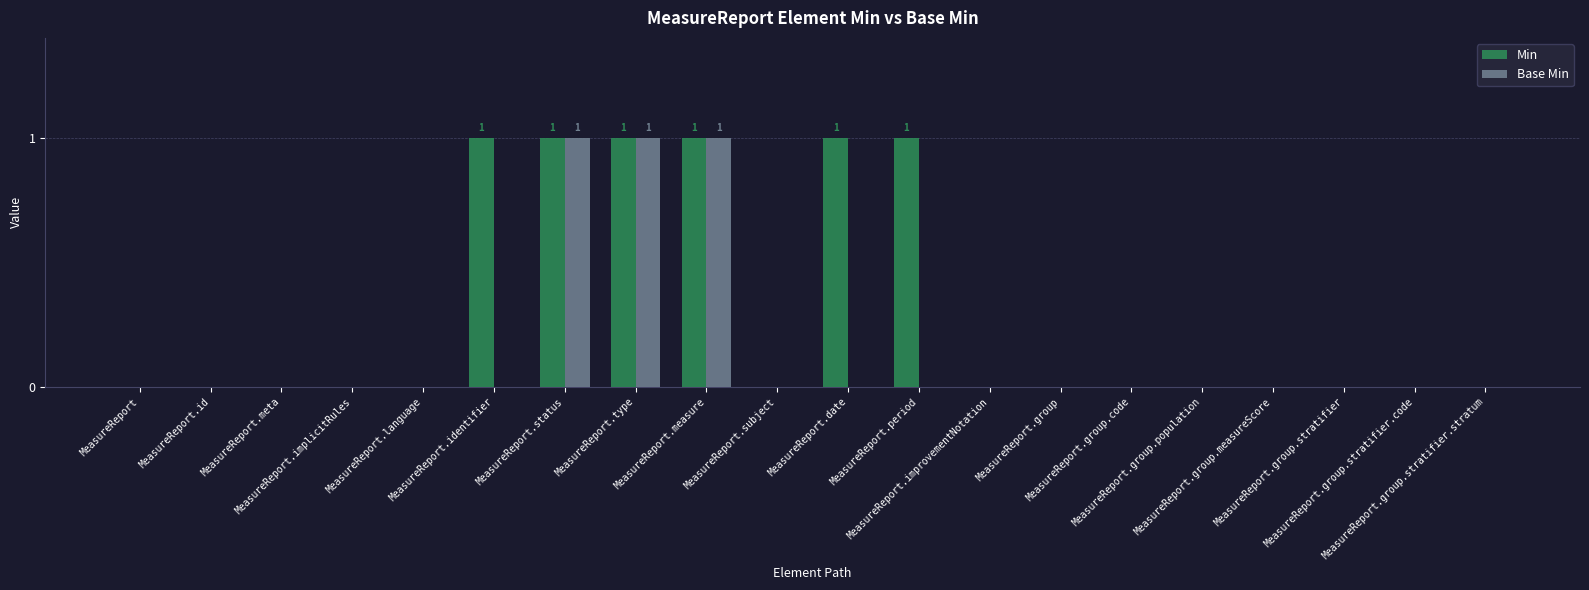

Is it true that Min equals 2 at MeasureReport.date?

False